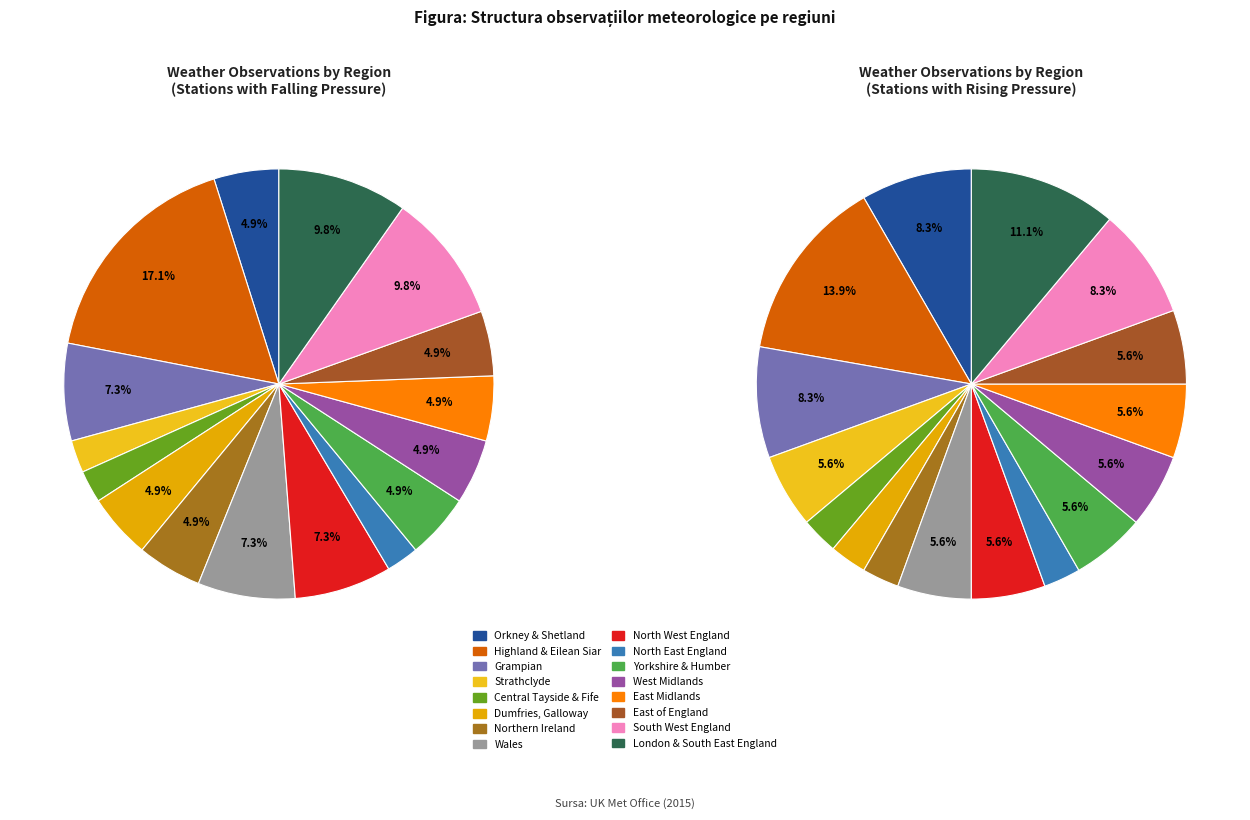

Is there any slice that represents more than half of the pie?

No